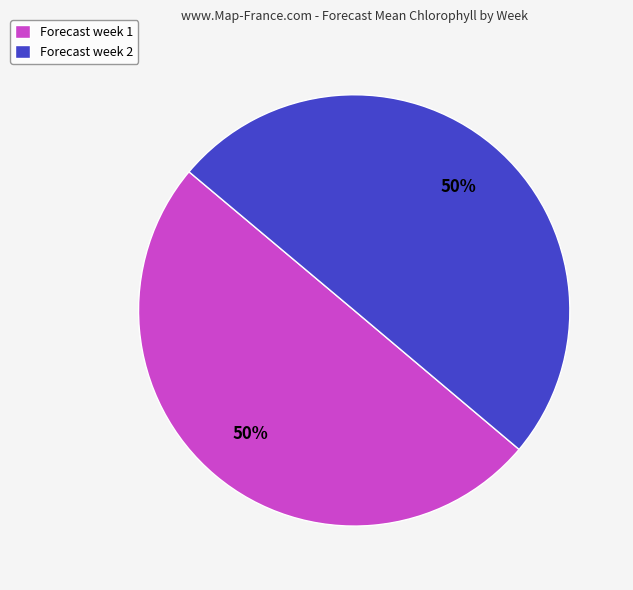

Is the sum of Forecast week 1 and Forecast week 2 greater than half?

Yes